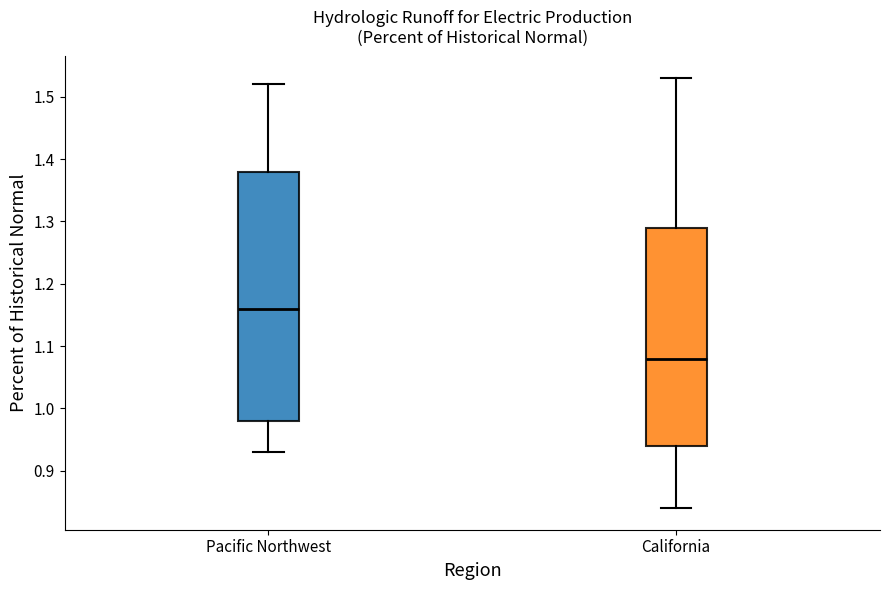

Which box has the lowest median line?

California